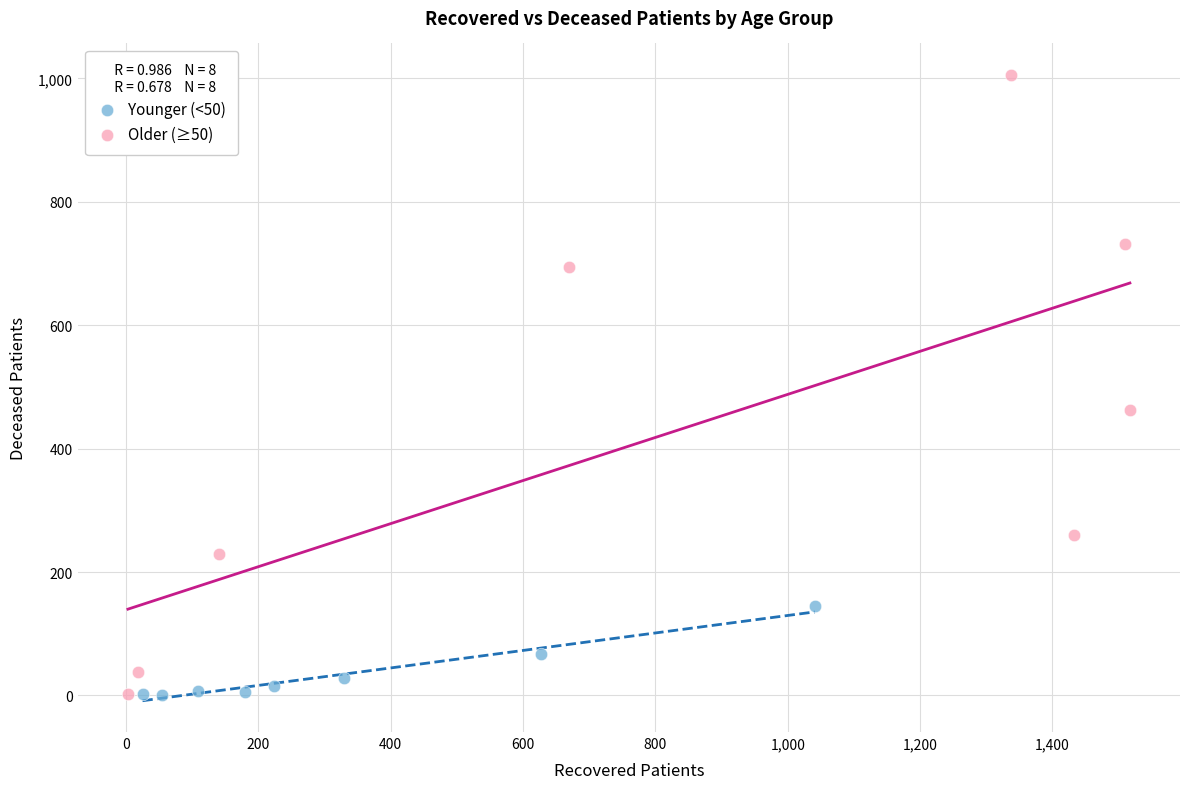

Which series contains the highest Y value?

Older (≥50)